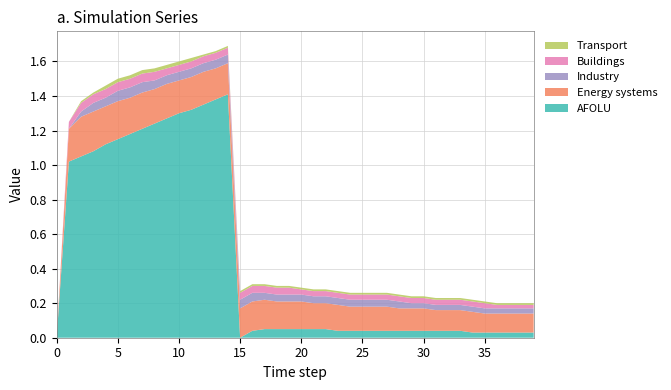

Reading left to right, transcribe all the data shown in this chart.

col_8: 0=0.0	1=1.0	2=1.1	3=1.1	4=1.1	5=1.1	6=1.2	7=1.2	8=1.2	9=1.3	10=1.3	11=1.3	12=1.4	13=1.4	14=1.4	15=0.0	16=0.0	17=0.1	18=0.1	19=0.1	20=0.1	21=0.1	22=0.1	23=0.0	24=0.0	25=0.0	26=0.0	27=0.0	28=0.0	29=0.0	30=0.0	31=0.0	32=0.0	33=0.0	34=0.0	35=0.0	36=0.0	37=0.0	38=0.0	39=0.0
col_3: 0=0.0	1=0.2	2=0.2	3=0.2	4=0.2	5=0.2	6=0.2	7=0.2	8=0.2	9=0.2	10=0.2	11=0.2	12=0.2	13=0.2	14=0.2	15=0.2	16=0.2	17=0.2	18=0.2	19=0.2	20=0.2	21=0.1	22=0.1	23=0.1	24=0.1	25=0.1	26=0.1	27=0.1	28=0.1	29=0.1	30=0.1	31=0.1	32=0.1	33=0.1	34=0.1	35=0.1	36=0.1	37=0.1	38=0.1	39=0.1
col_5: 0=0.0	1=0.0	2=0.0	3=0.1	4=0.1	5=0.1	6=0.1	7=0.1	8=0.1	9=0.1	10=0.1	11=0.1	12=0.1	13=0.1	14=0.1	15=0.1	16=0.1	17=0.0	18=0.0	19=0.0	20=0.0	21=0.0	22=0.0	23=0.0	24=0.0	25=0.0	26=0.0	27=0.0	28=0.0	29=0.0	30=0.0	31=0.0	32=0.0	33=0.0	34=0.0	35=0.0	36=0.0	37=0.0	38=0.0	39=0.0
col_2: 0=0.0	1=0.0	2=0.1	3=0.1	4=0.1	5=0.1	6=0.1	7=0.1	8=0.1	9=0.0	10=0.0	11=0.0	12=0.0	13=0.0	14=0.0	15=0.0	16=0.0	17=0.0	18=0.0	19=0.0	20=0.0	21=0.0	22=0.0	23=0.0	24=0.0	25=0.0	26=0.0	27=0.0	28=0.0	29=0.0	30=0.0	31=0.0	32=0.0	33=0.0	34=0.0	35=0.0	36=0.0	37=0.0	38=0.0	39=0.0
col_7: 0=0.0	1=0.0	2=0.0	3=0.0	4=0.0	5=0.0	6=0.0	7=0.0	8=0.0	9=0.0	10=0.0	11=0.0	12=0.0	13=0.0	14=0.0	15=0.0	16=0.0	17=0.0	18=0.0	19=0.0	20=0.0	21=0.0	22=0.0	23=0.0	24=0.0	25=0.0	26=0.0	27=0.0	28=0.0	29=0.0	30=0.0	31=0.0	32=0.0	33=0.0	34=0.0	35=0.0	36=0.0	37=0.0	38=0.0	39=0.0